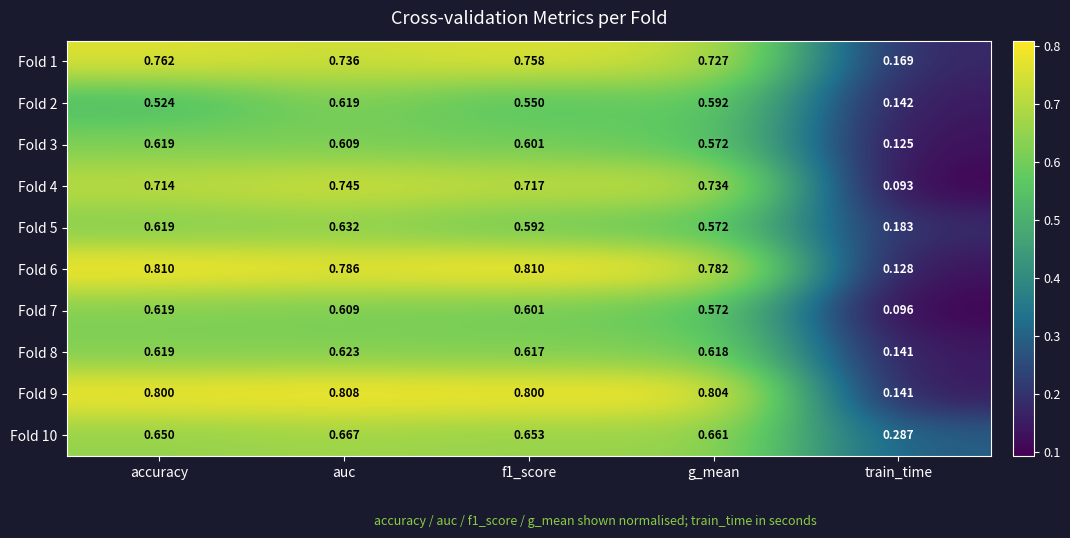

Where is Fold 3 nearest to the value 0?

train_time